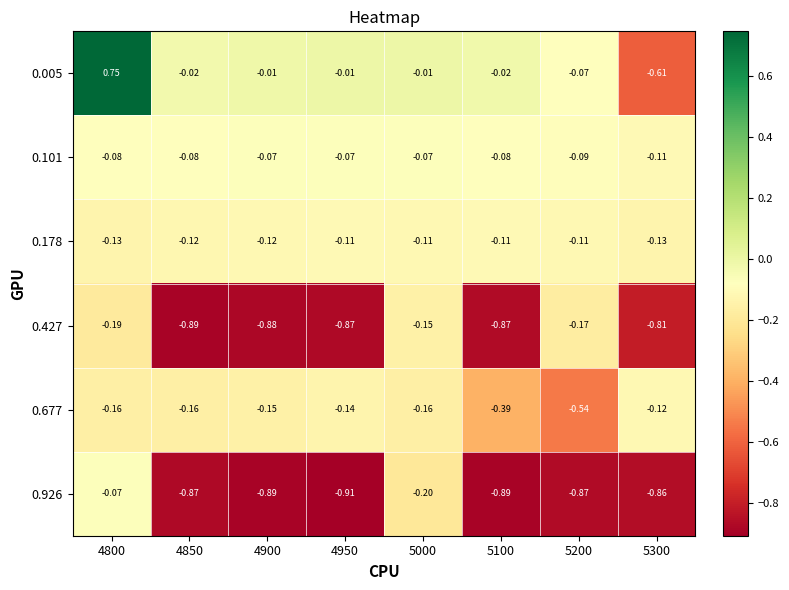

Is the value of 0.178 at 5200 greater than the value of 0.005 at 4900?

No